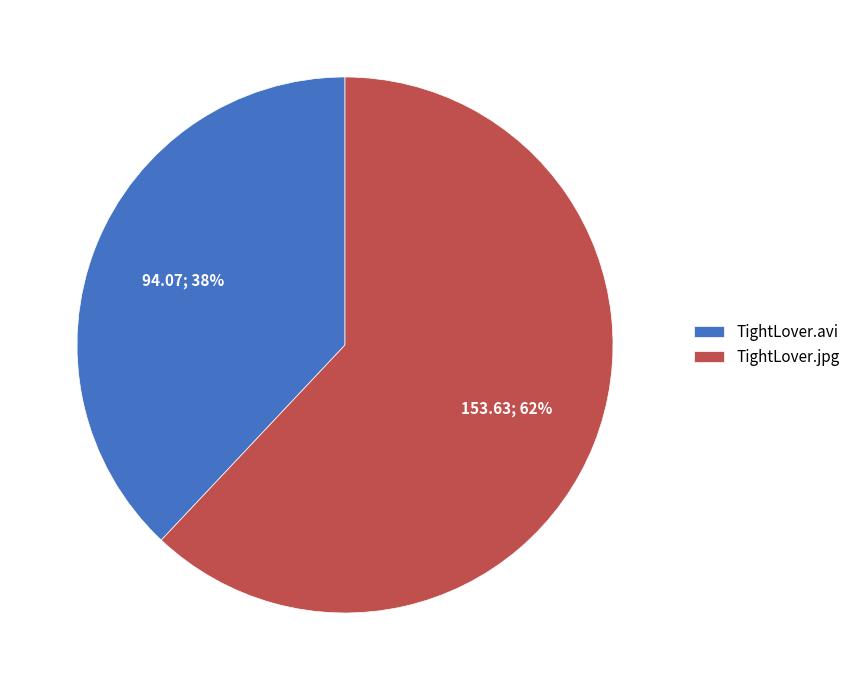

To the nearest percent, what is the difference between the largest and smallest slice percentages?

24%